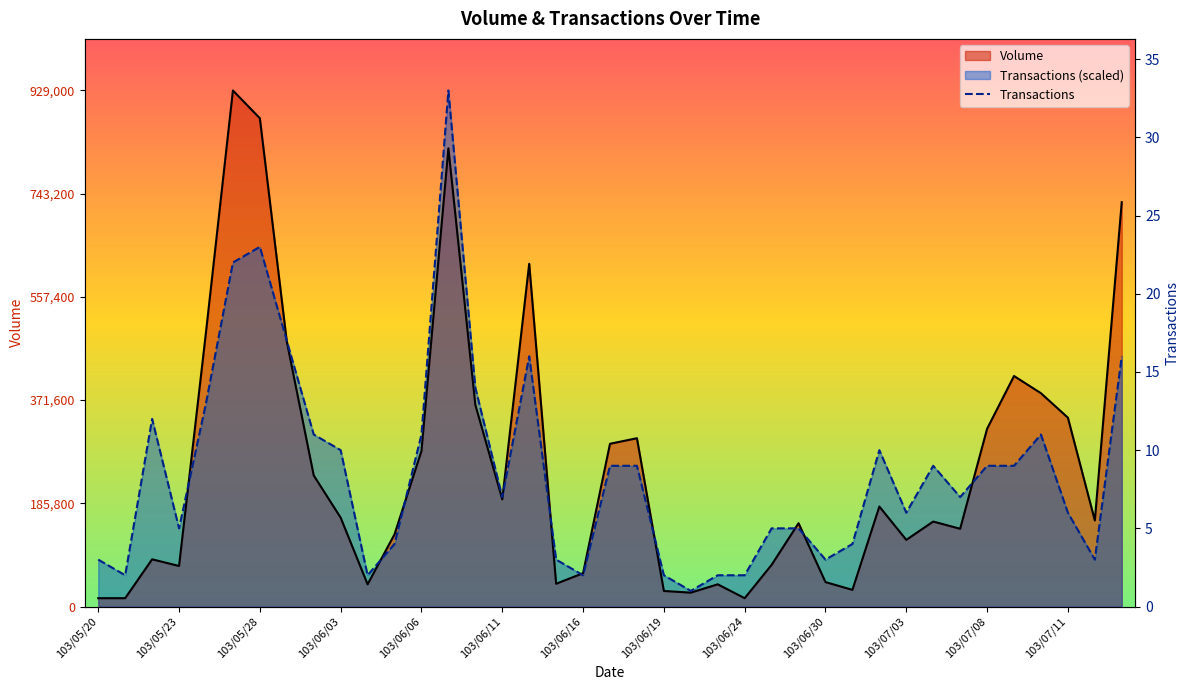

Reading left to right, transcribe all the data shown in this chart.

Volume: 103/05/20=15000.0	103/05/21=15000.0	103/05/22=85000.0	103/05/23=73000.0	103/05/26=494000.0	103/05/27=929000.0	103/05/28=879000.0	103/05/29=477000.0	103/05/30=236000.0	103/06/03=160000.0	103/06/04=40000.0	103/06/05=130000.0	103/06/06=280000.0	103/06/09=825000.0	103/06/10=363000.0	103/06/11=193000.0	103/06/12=617000.0	103/06/13=41000.0	103/06/16=60000.0	103/06/17=293000.0	103/06/18=303000.0	103/06/19=28000.0	103/06/20=25000.0	103/06/23=40000.0	103/06/24=15000.0	103/06/26=75000.0	103/06/27=150000.0	103/06/30=44000.0	103/07/01=30000.0	103/07/02=180000.0	103/07/03=120000.0	103/07/04=153000.0	103/07/07=140000.0	103/07/08=320000.0	103/07/09=415000.0	103/07/10=384000.0	103/07/11=340000.0	103/07/14=155000.0	103/07/15=728000.0
Transactions: 103/05/20=84454.5	103/05/21=56303.0	103/05/22=337818.2	103/05/23=140757.6	103/05/26=365969.7	103/05/27=619333.3	103/05/28=647484.8	103/05/29=478575.8	103/05/30=309666.7	103/06/03=281515.2	103/06/04=56303.0	103/06/05=112606.1	103/06/06=309666.7	103/06/09=929000.0	103/06/10=394121.2	103/06/11=197060.6	103/06/12=450424.2	103/06/13=84454.5	103/06/16=56303.0	103/06/17=253363.6	103/06/18=253363.6	103/06/19=56303.0	103/06/20=28151.5	103/06/23=56303.0	103/06/24=56303.0	103/06/26=140757.6	103/06/27=140757.6	103/06/30=84454.5	103/07/01=112606.1	103/07/02=281515.2	103/07/03=168909.1	103/07/04=253363.6	103/07/07=197060.6	103/07/08=253363.6	103/07/09=253363.6	103/07/10=309666.7	103/07/11=168909.1	103/07/14=84454.5	103/07/15=450424.2